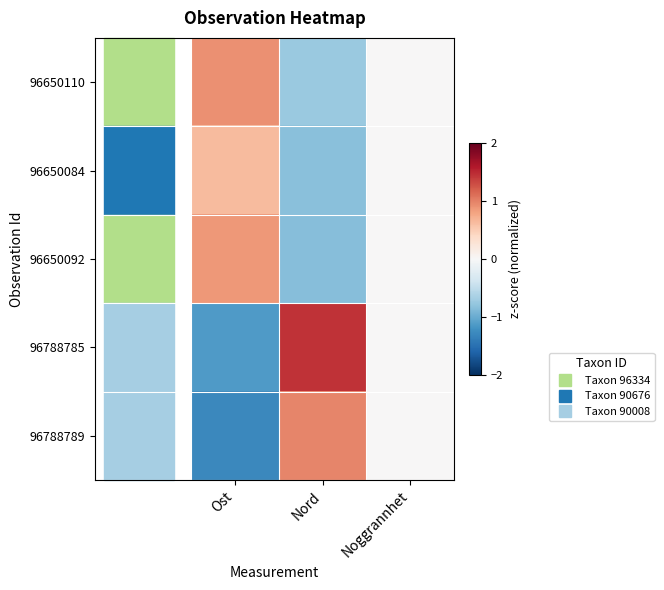

Which series has the widest spread of values?

96788785